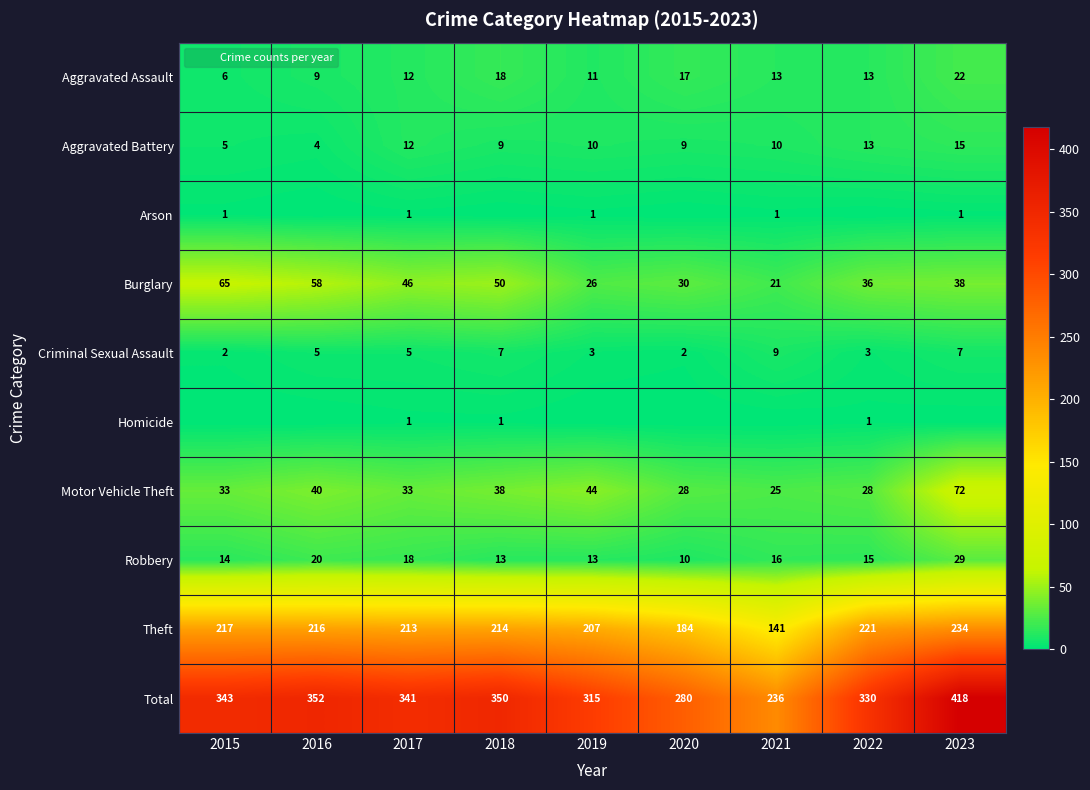

Which series has the widest spread of values?

Total